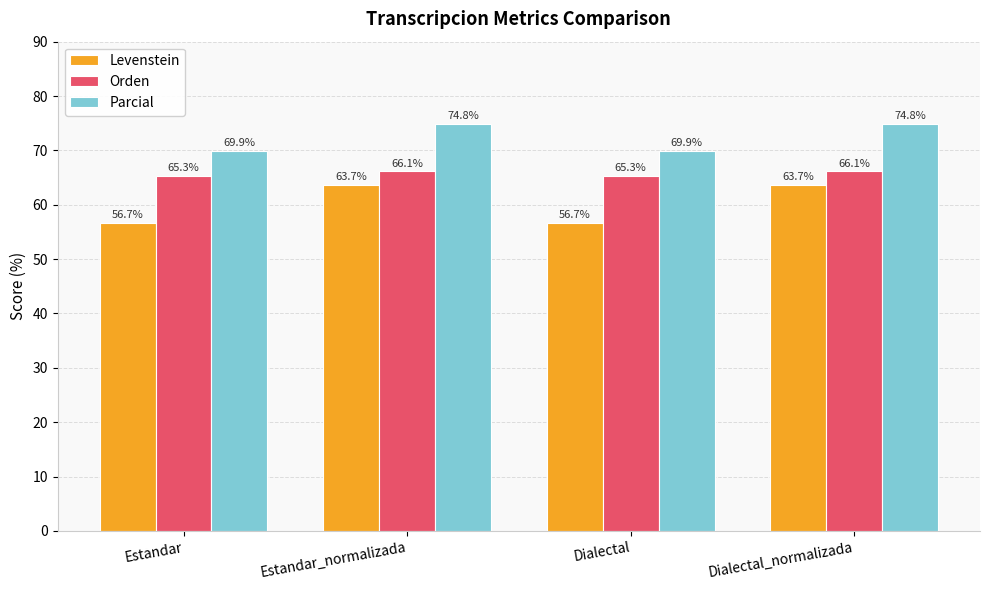

Rank the series by their maximum value, from lowest to highest.

Levenstein, Orden, Parcial